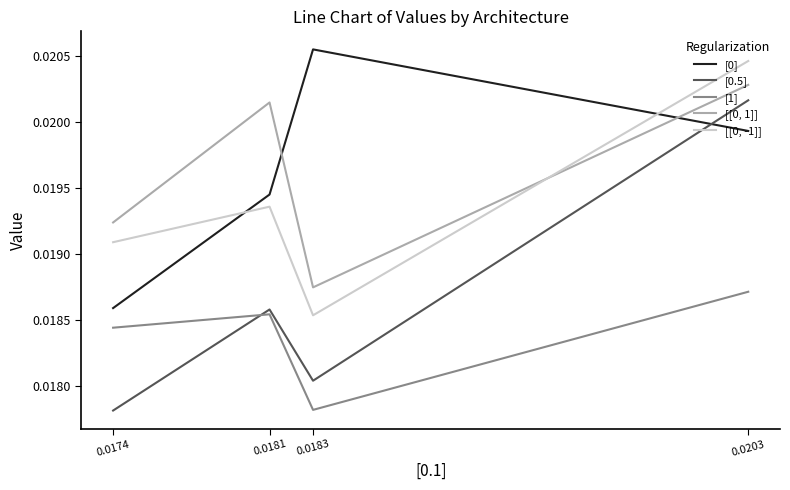

Does the chart have visible grid lines?

No